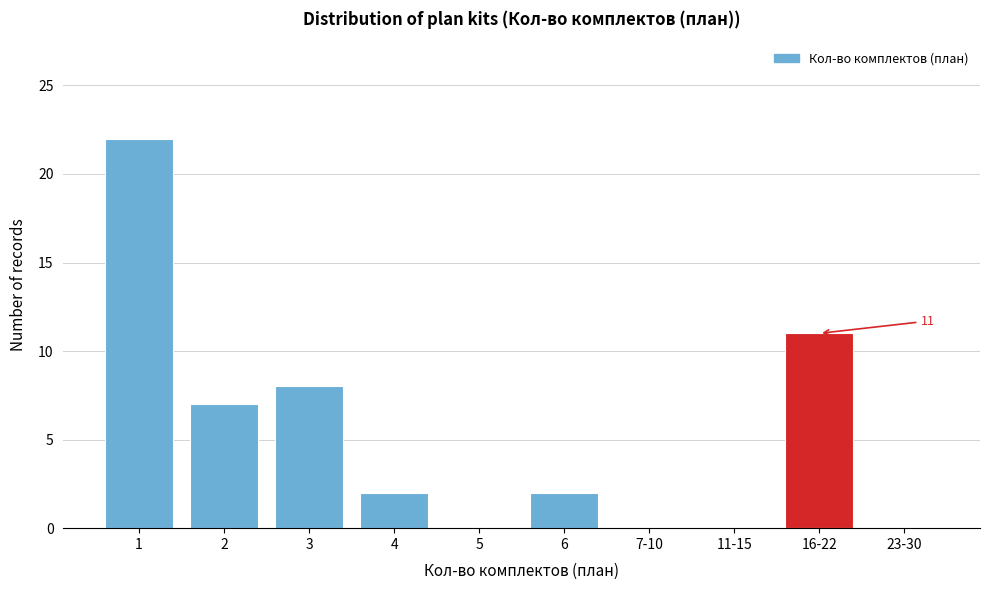

Reading left to right, list all the values displayed in this chart.

1=22	2=7	3=8	4=2	5=0	6=2	7-10=0	11-15=0	16-22=11	23-30=0